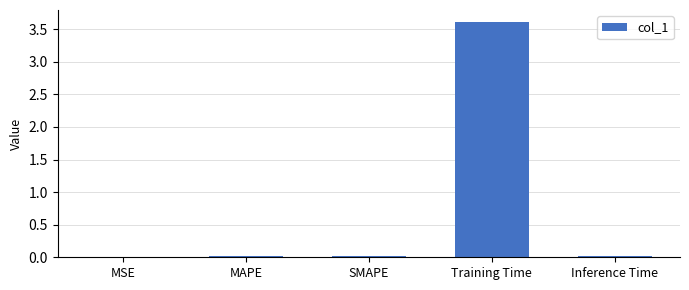

Between Inference Time and Training Time, which is larger?

Training Time